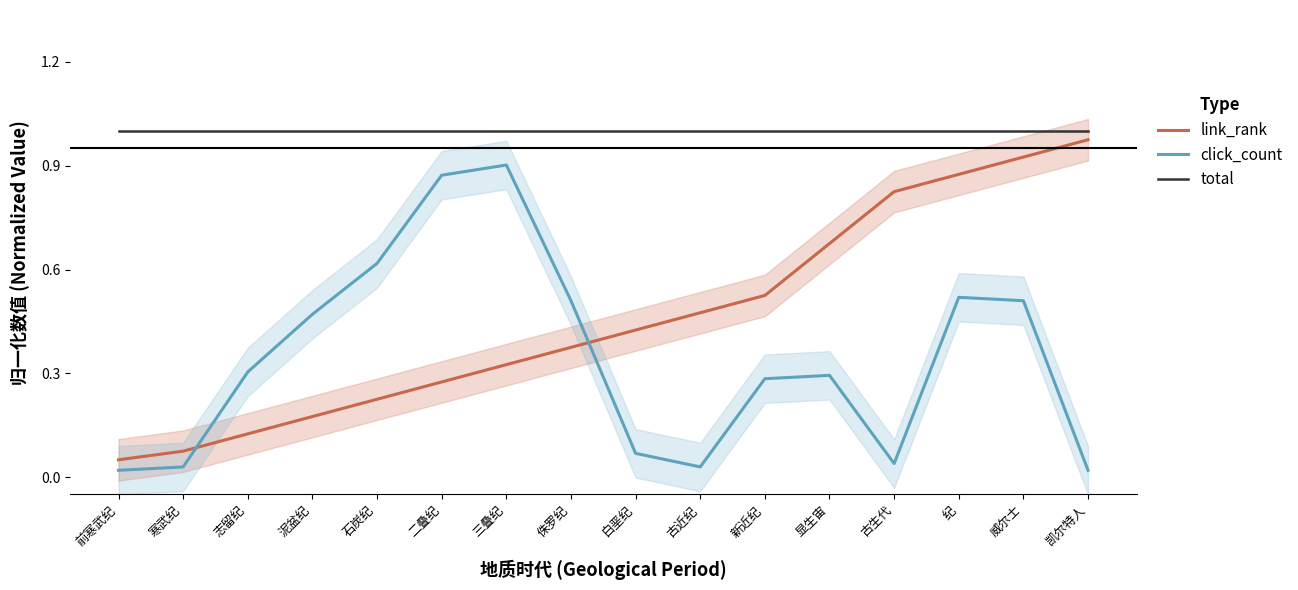

Reading left to right, extract all data points from this chart.

link_rank: 0.1	0.1	0.1	0.2	0.2	0.3	0.3	0.4	0.4	0.5	0.5	0.7	0.8	0.9	0.9	1.0
click_count: 0.0	0.0	0.3	0.5	0.6	0.9	0.9	0.5	0.1	0.0	0.3	0.3	0.0	0.5	0.5	0.0
total: 1.0	1.0	1.0	1.0	1.0	1.0	1.0	1.0	1.0	1.0	1.0	1.0	1.0	1.0	1.0	1.0